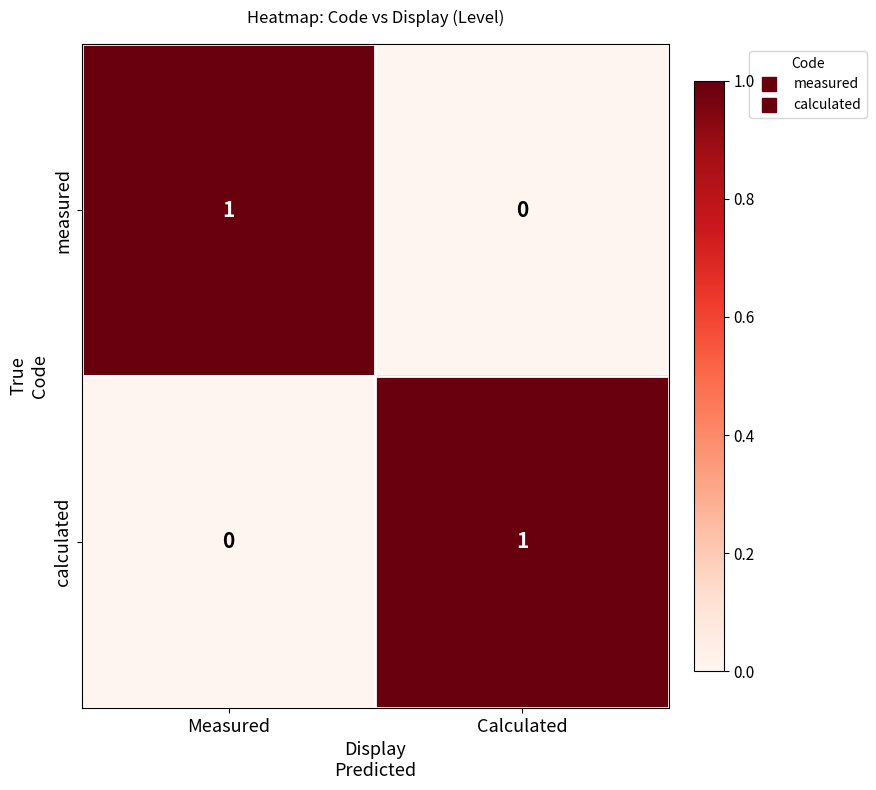

At how many categories does at least one series exceed 0?

2